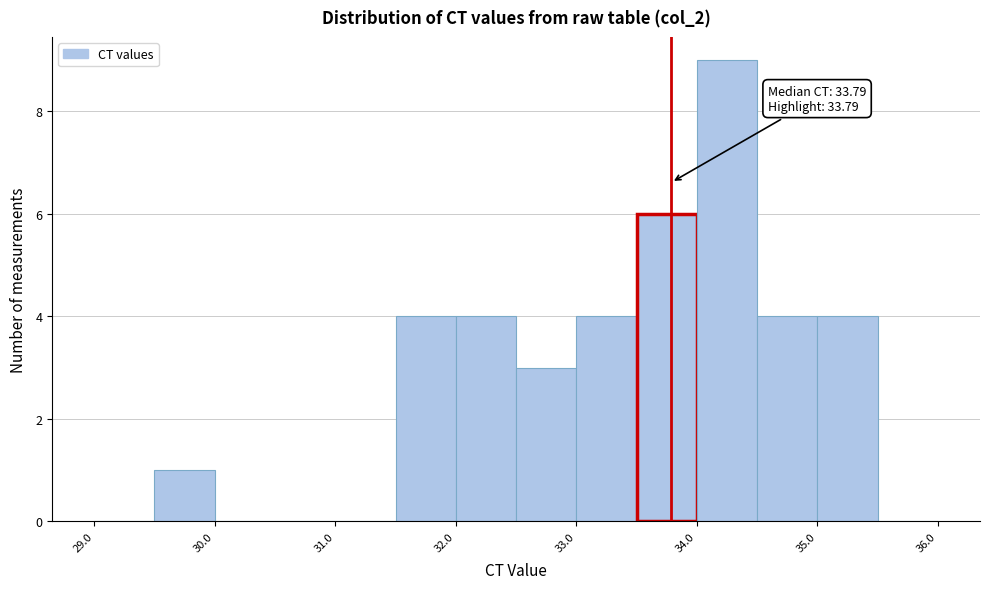

Which range on the x-axis has the tallest bar?

34.0 to 34.5